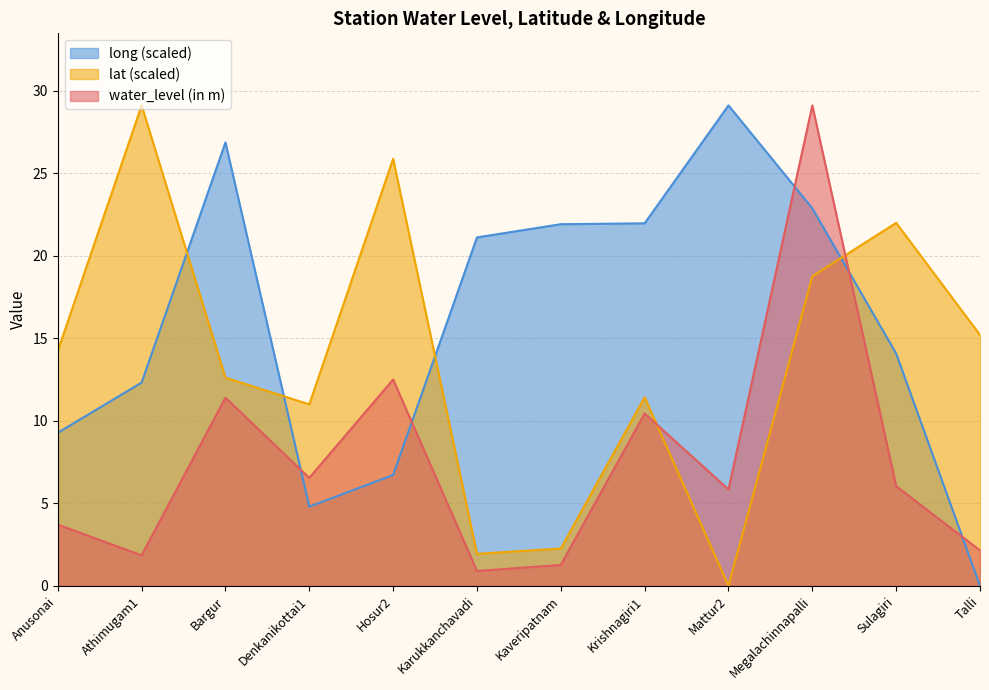

What are all the series names shown in the legend?

long (scaled), lat (scaled), water_level (in m)